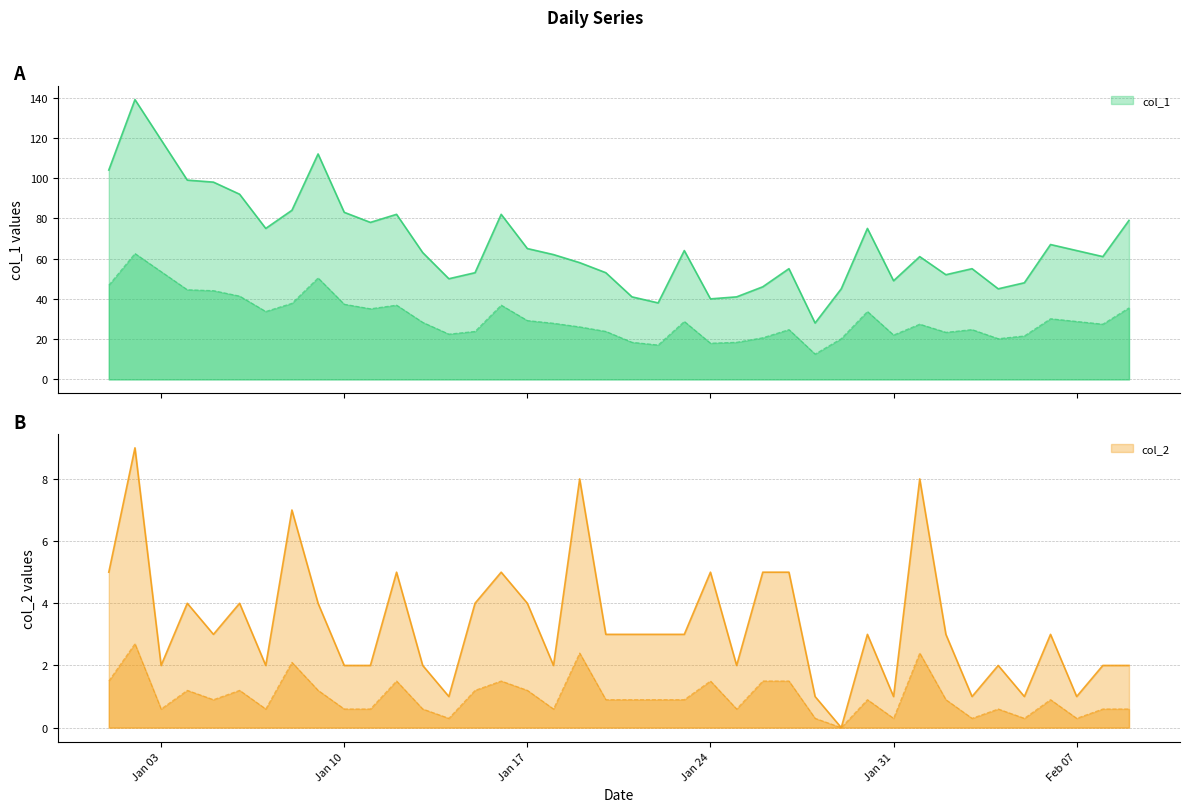

Between 2023-01-06 and 2023-02-05, which series saw the biggest shift?

col_1